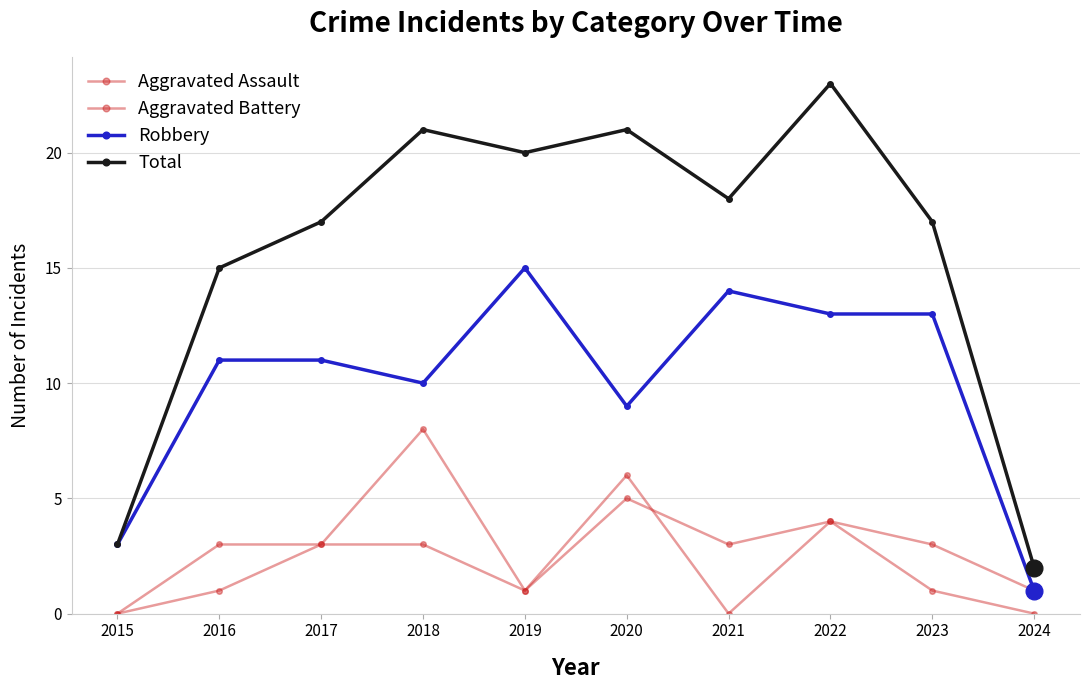

Count the number of data series in this chart.

4